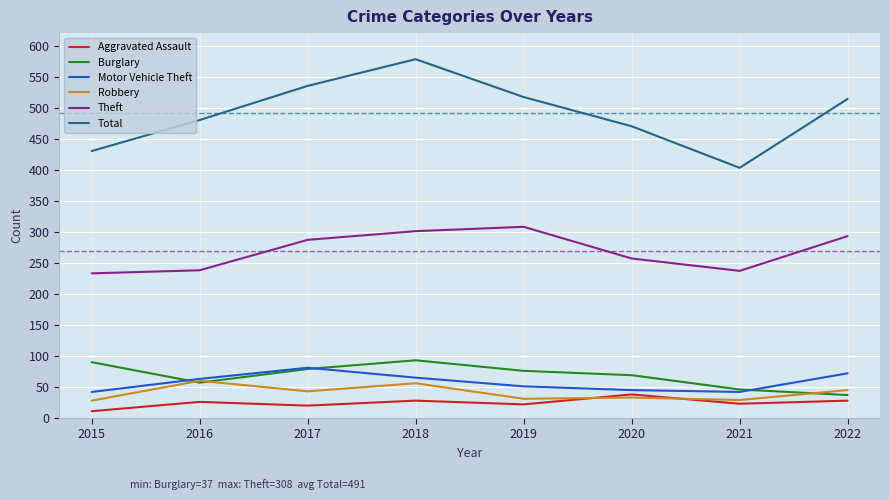

What value does the Motor Vehicle Theft series have at 2019?

51